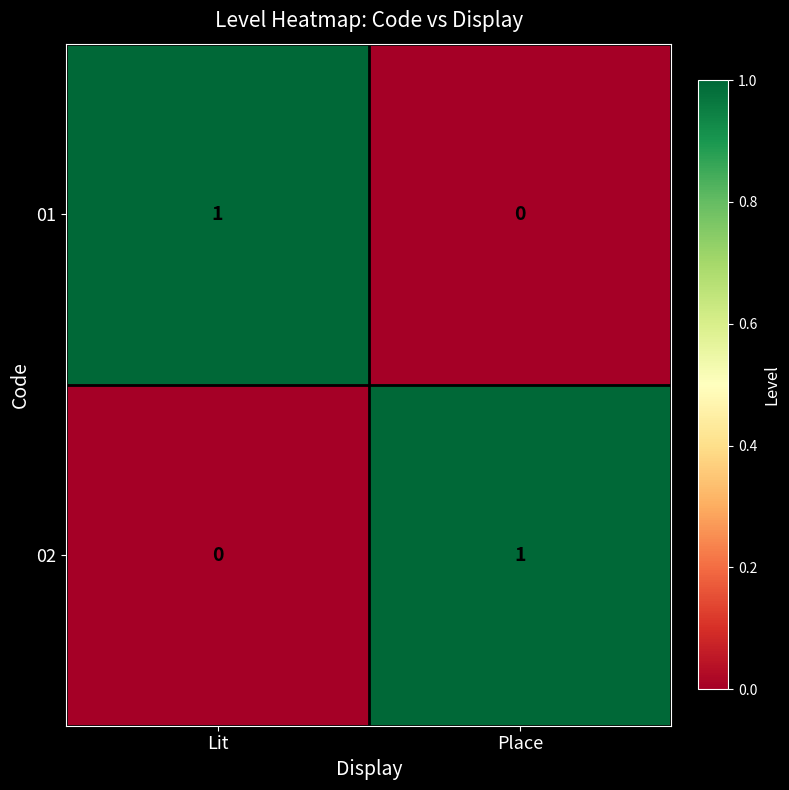

Reading right to left, what are all the values shown in this chart?

01: 0	1
02: 1	0